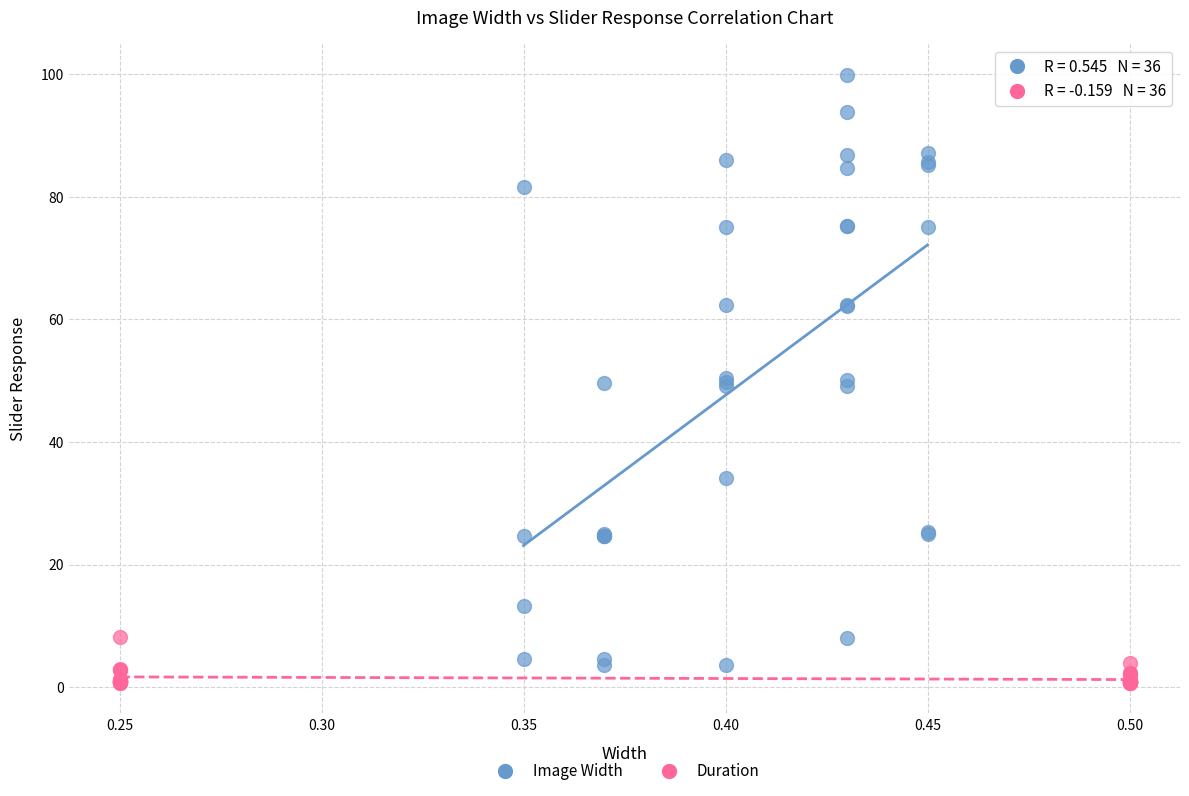

Which series contains the lowest Y value?

Duration